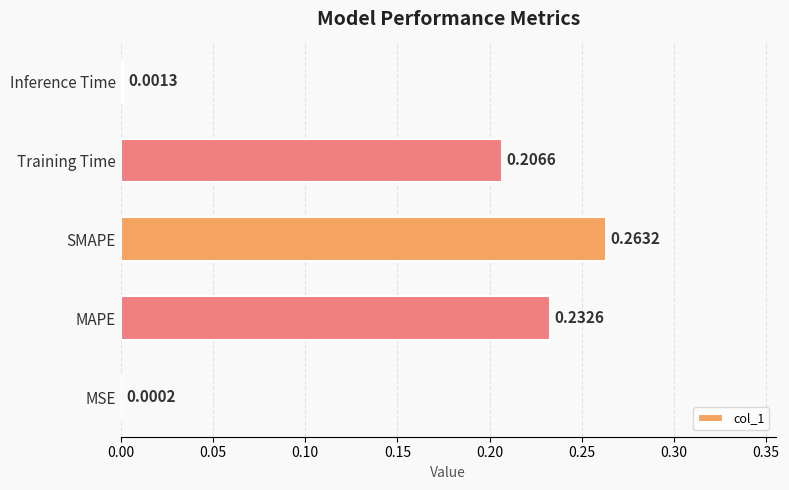

Which has a higher value, SMAPE or Training Time?

SMAPE